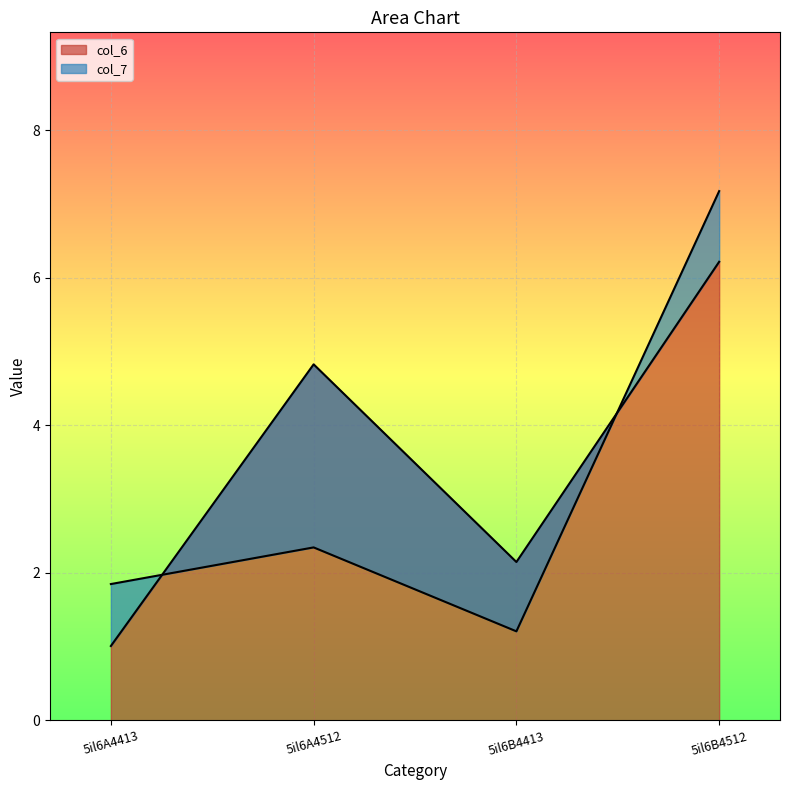

How many times do col_6 and col_7 cross each other?

2